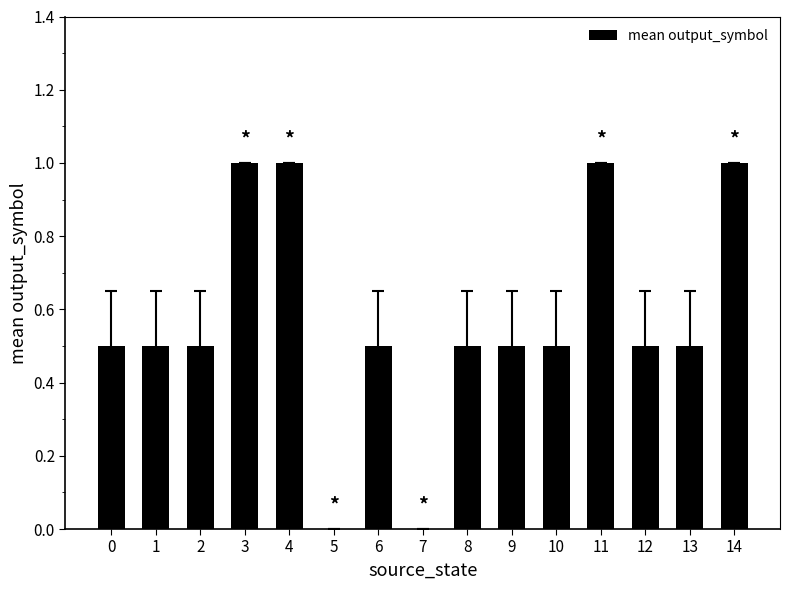

Are the bars horizontal?

No